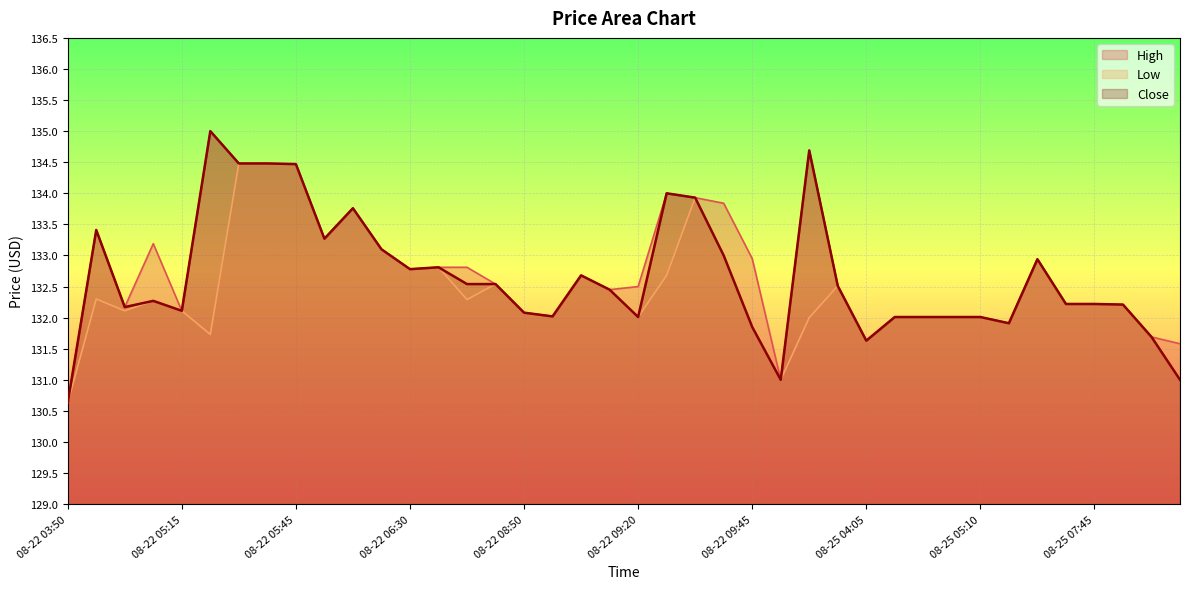

True or false: Close and High cross at least once.

False